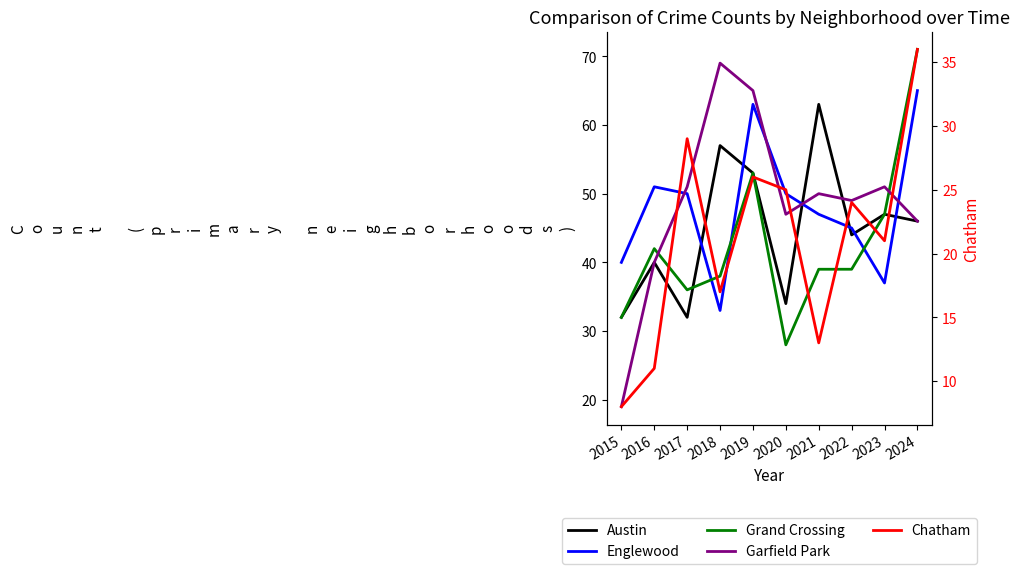

The Chatham series shows 42 at 2022. True or false?

False